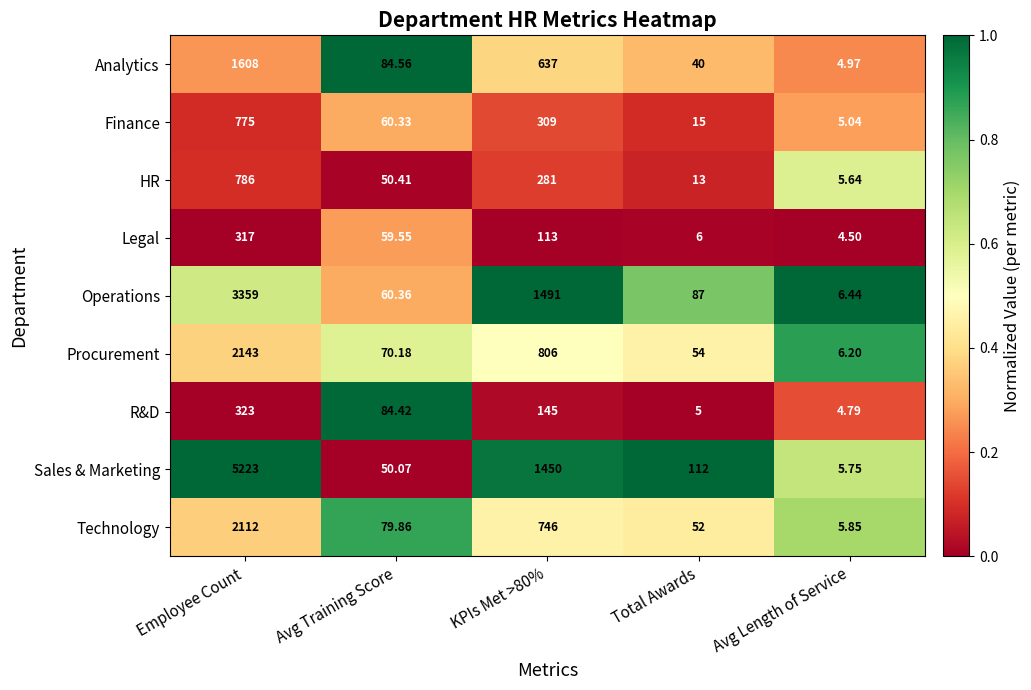

At which label does Operations first exceed 87?

Employee Count